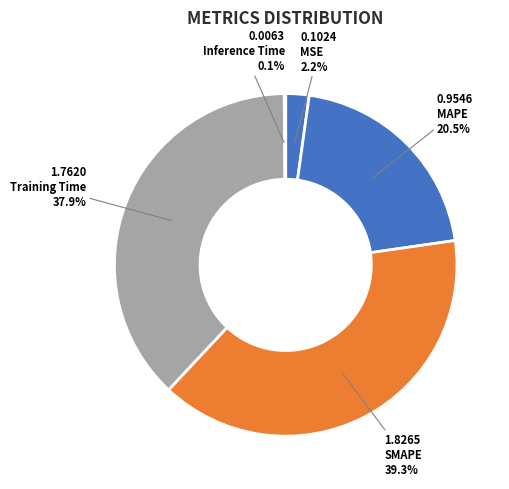

How many slices are in this pie chart?

5